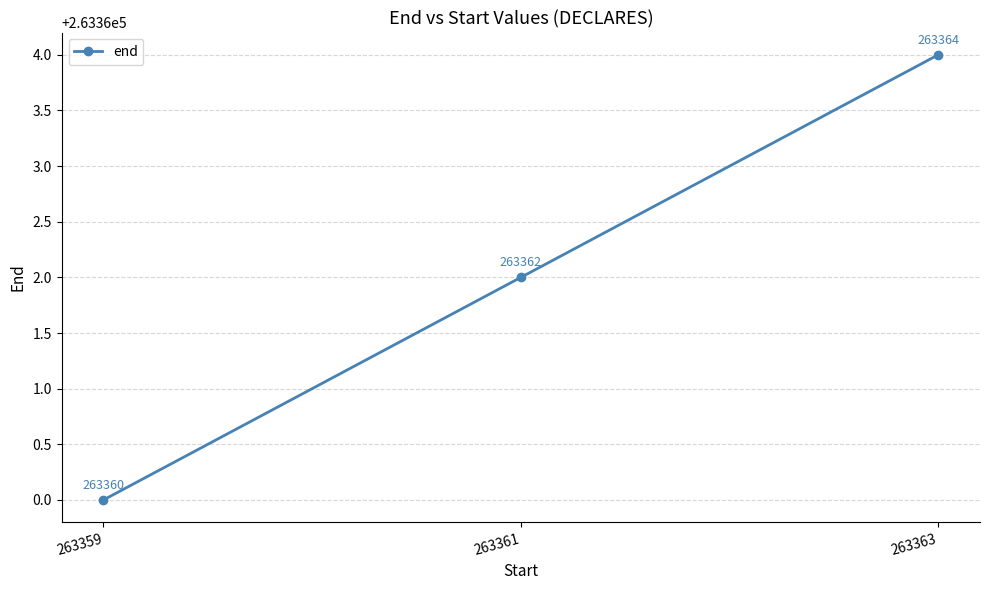

What is the change in value from 263361 to 263363?

+2